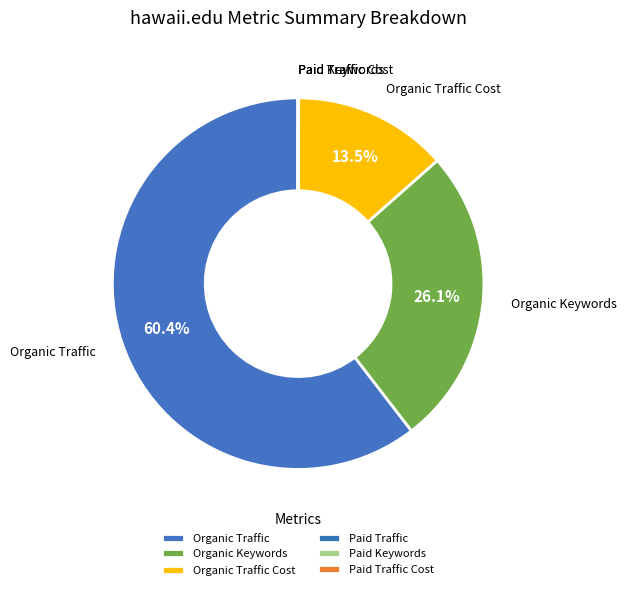

What is the change in value from Organic Traffic Cost to Paid Traffic?

-3001155